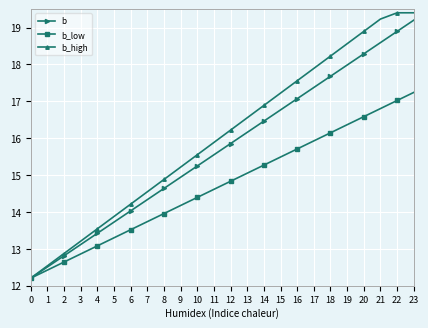

Is it true that b_low equals 3.6 at 7?

False